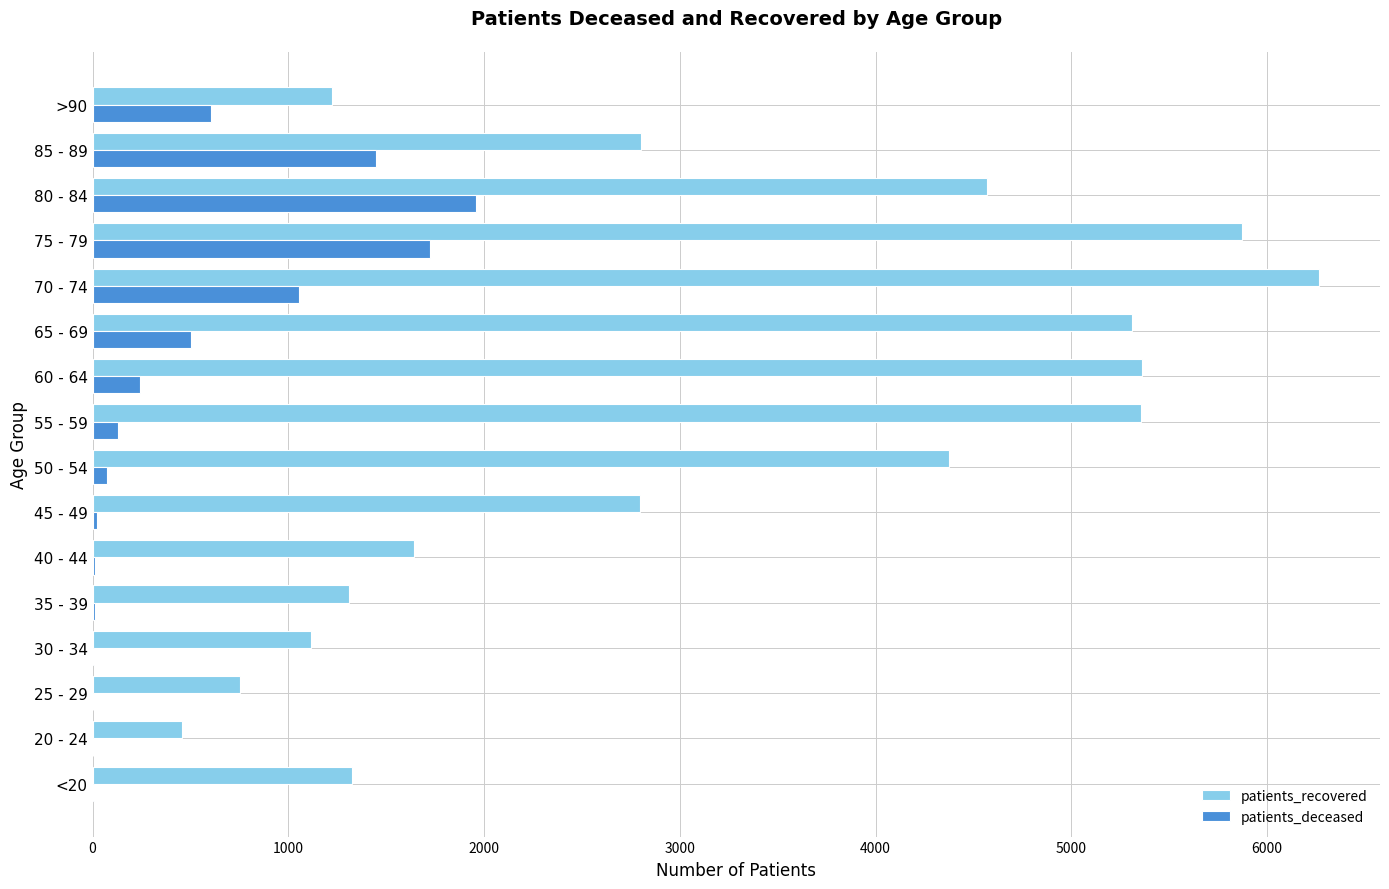

Which label corresponds to the largest value in the chart?

70 - 74